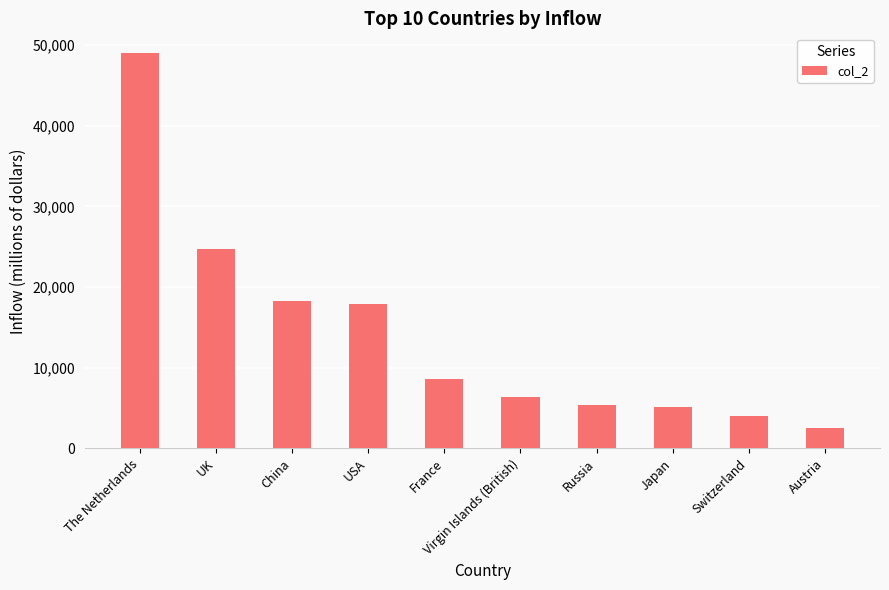

What is the difference between the second highest and minimum values?

22132